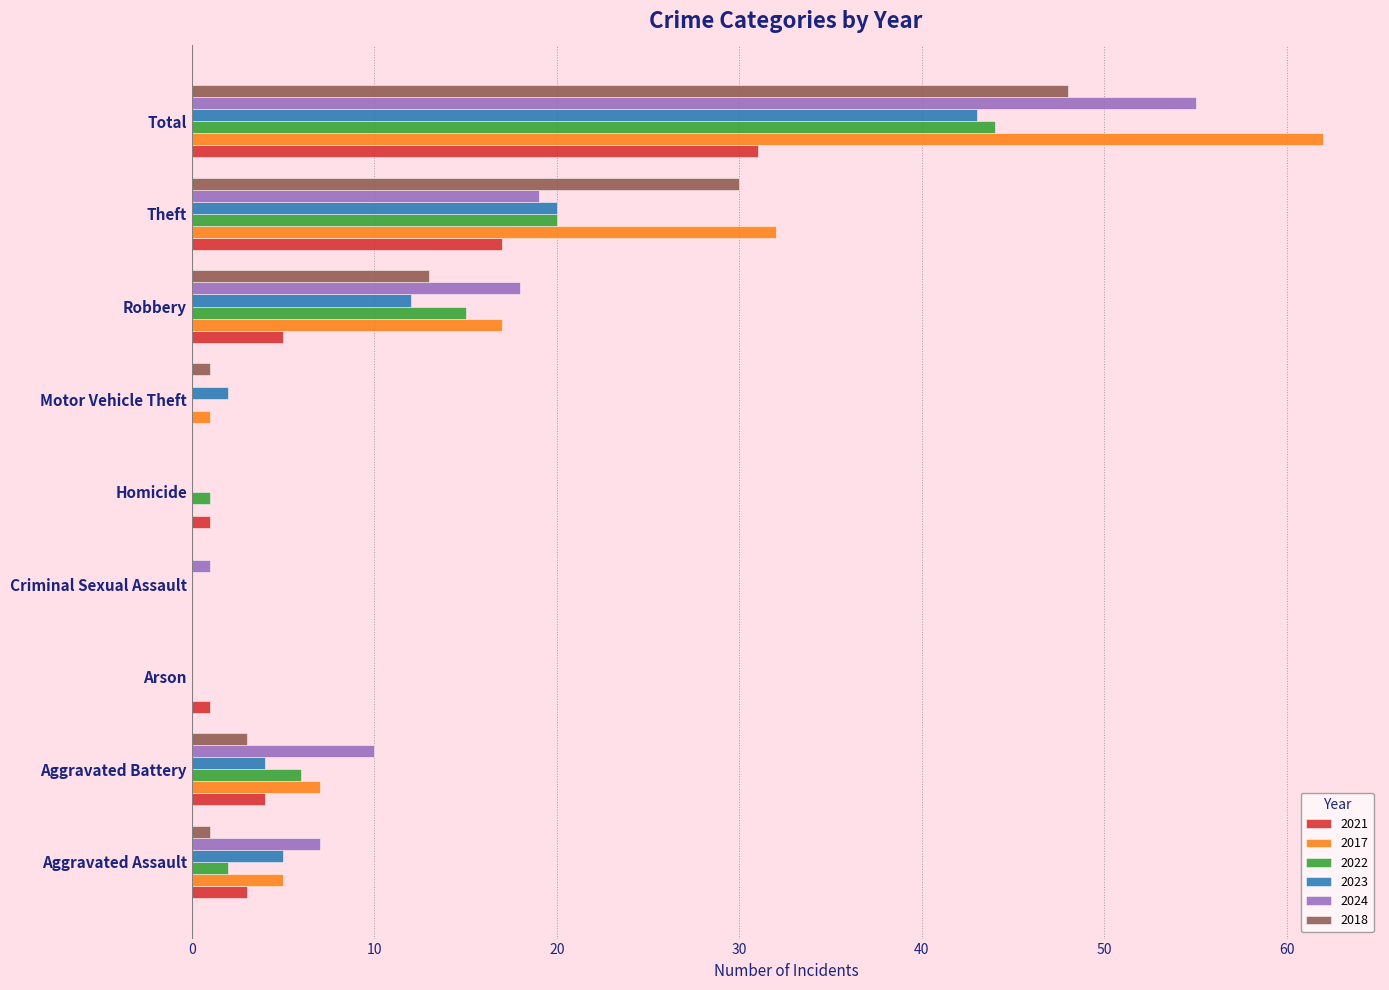

Is the value of 2018 at Robbery greater than the value of 2022 at Motor Vehicle Theft?

Yes